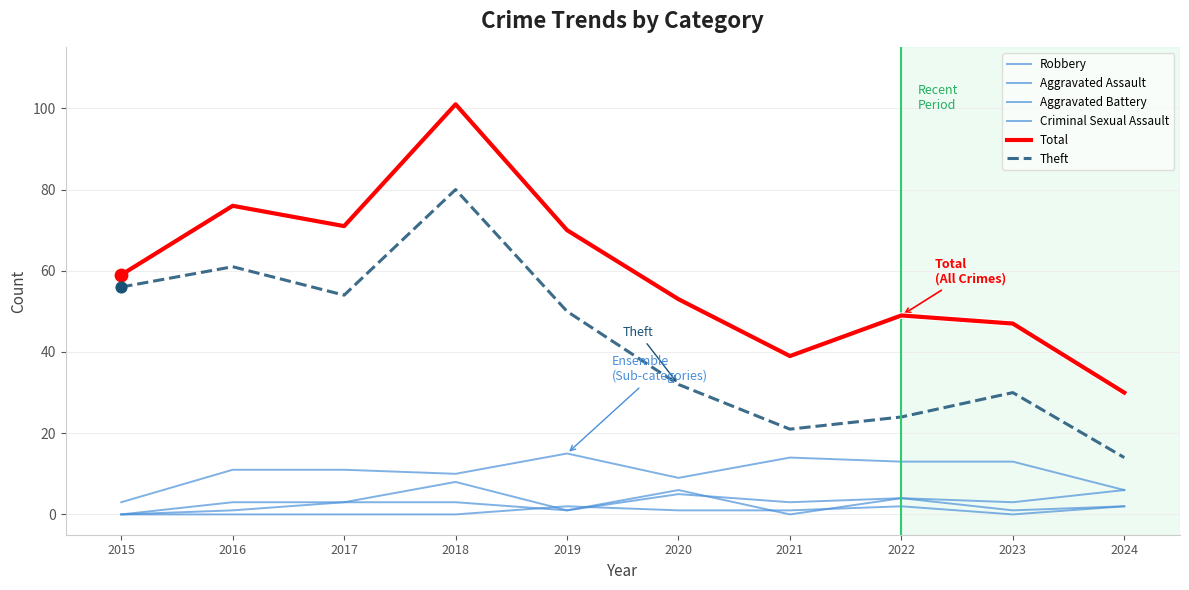

What is the total value across all series at 2017?

142